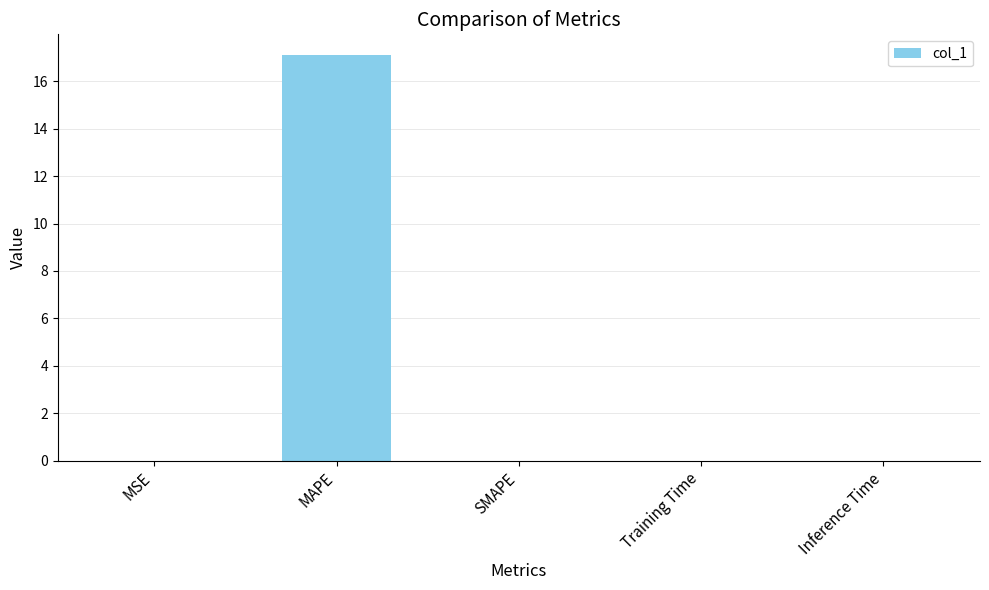

The chart shows a value of 0.0 at Training Time. True or false?

True